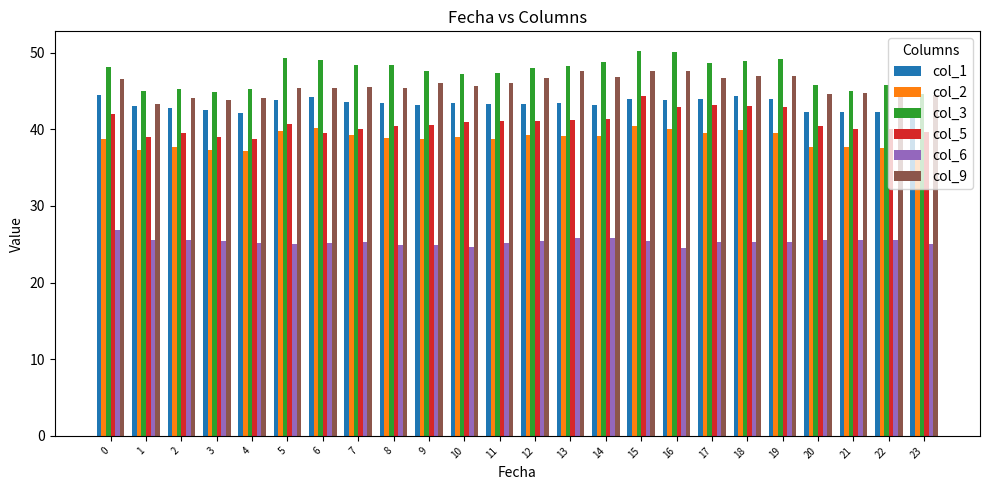

What is the spread (max minus min) of values at 15?

24.9